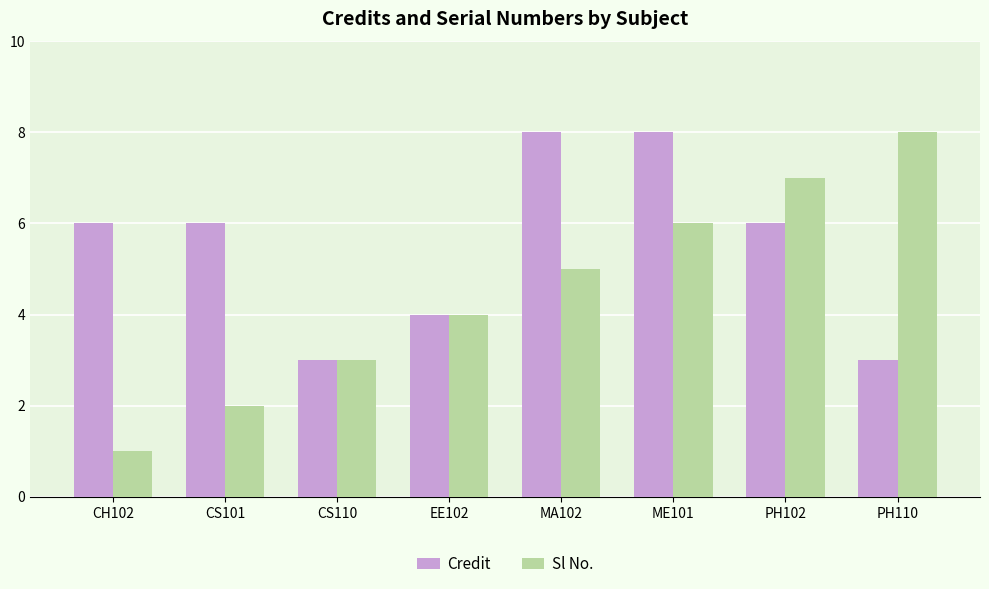

Which series has the largest range (max minus min)?

Sl No.